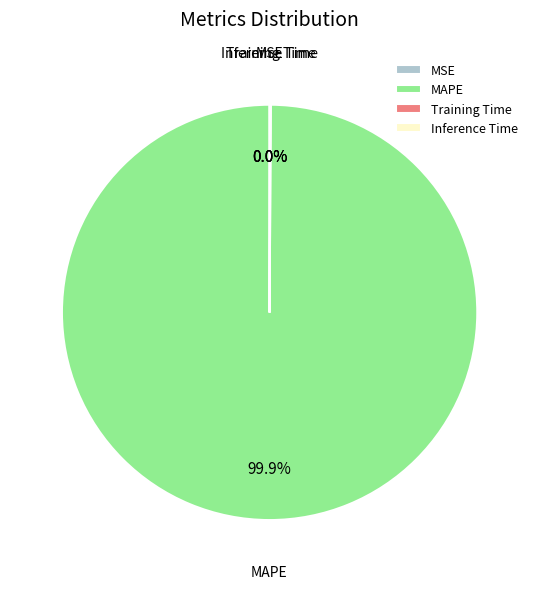

Which category has the biggest portion of the pie?

MAPE